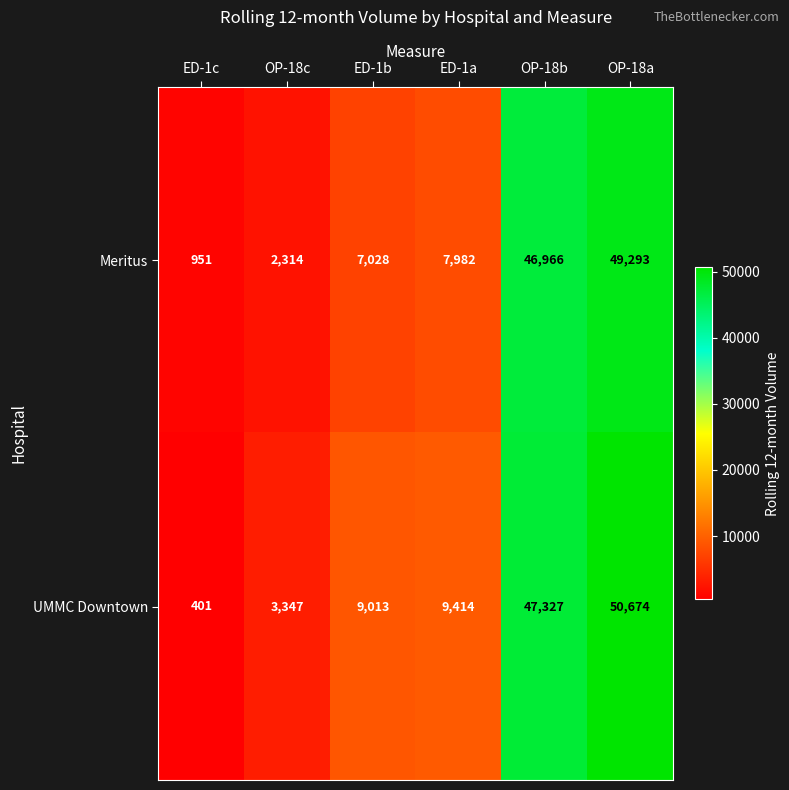

Reading left to right, extract all data points from this chart.

Meritus: ED-1c=951	OP-18c=2314	ED-1b=7028	ED-1a=7982	OP-18b=46966	OP-18a=49293
UMMC Downtown: ED-1c=401	OP-18c=3347	ED-1b=9013	ED-1a=9414	OP-18b=47327	OP-18a=50674